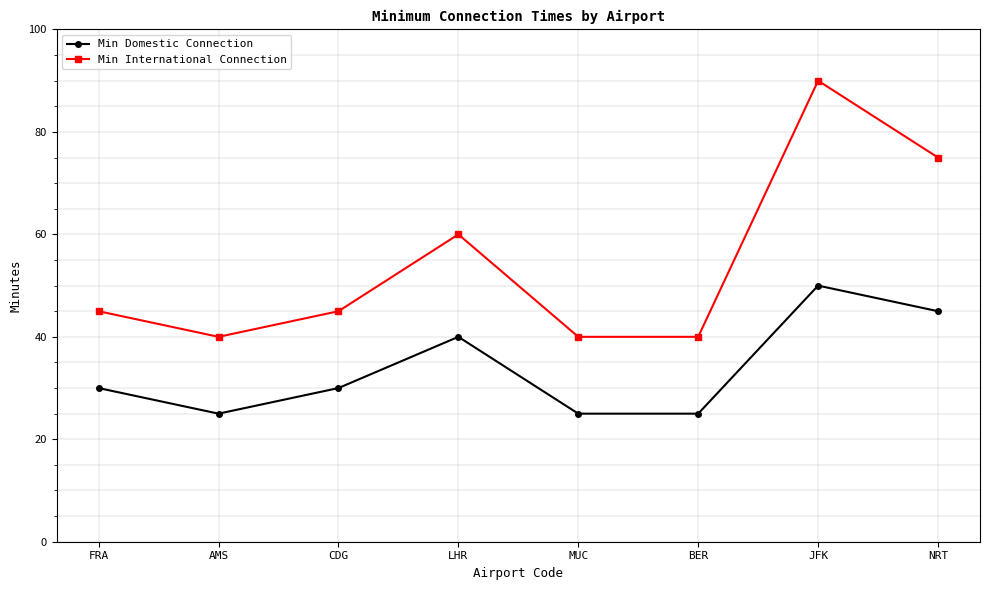

Reading left to right, transcribe all the data shown in this chart.

Min Domestic Connection: FRA=30	AMS=25	CDG=30	LHR=40	MUC=25	BER=25	JFK=50	NRT=45
Min International Connection: FRA=45	AMS=40	CDG=45	LHR=60	MUC=40	BER=40	JFK=90	NRT=75